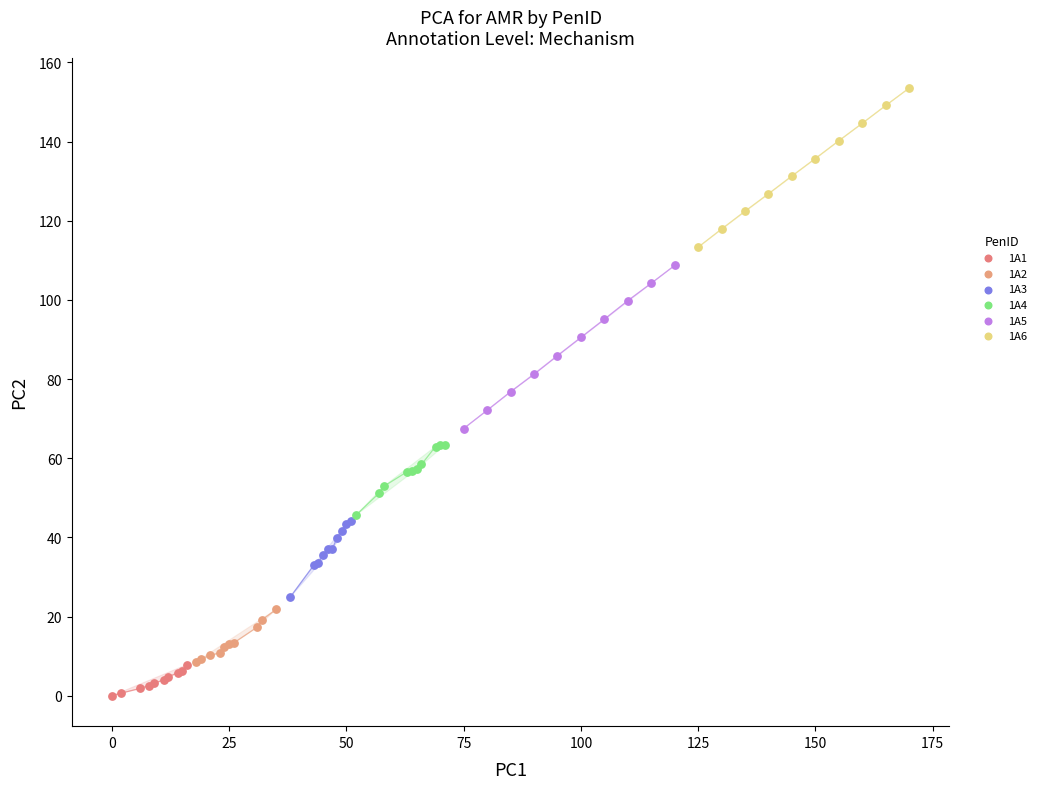

Which series has the widest spread of Y values?

1A5